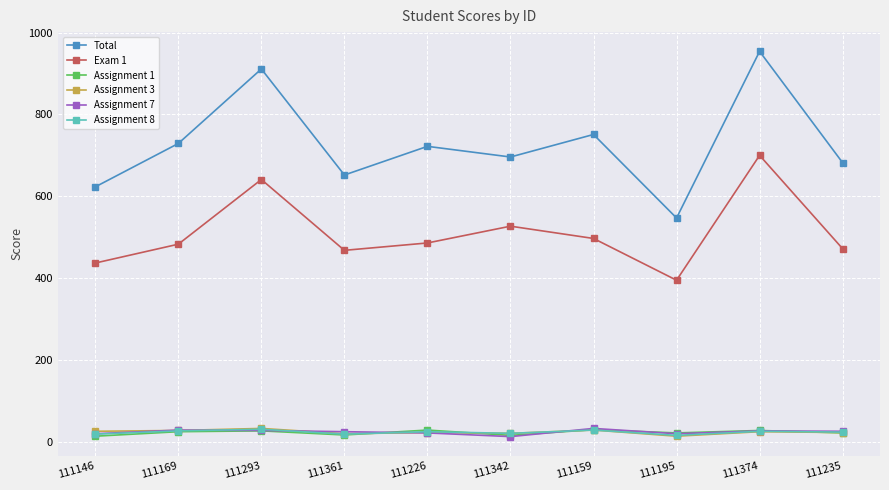

How many intersections are there between Assignment 3 and Assignment 7?

5